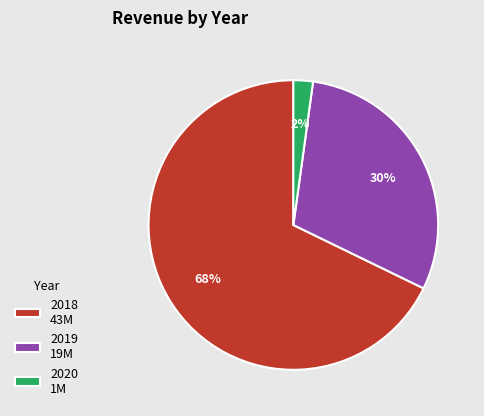

Combined, do 2019 19M and 2018 43M account for over 50%?

Yes